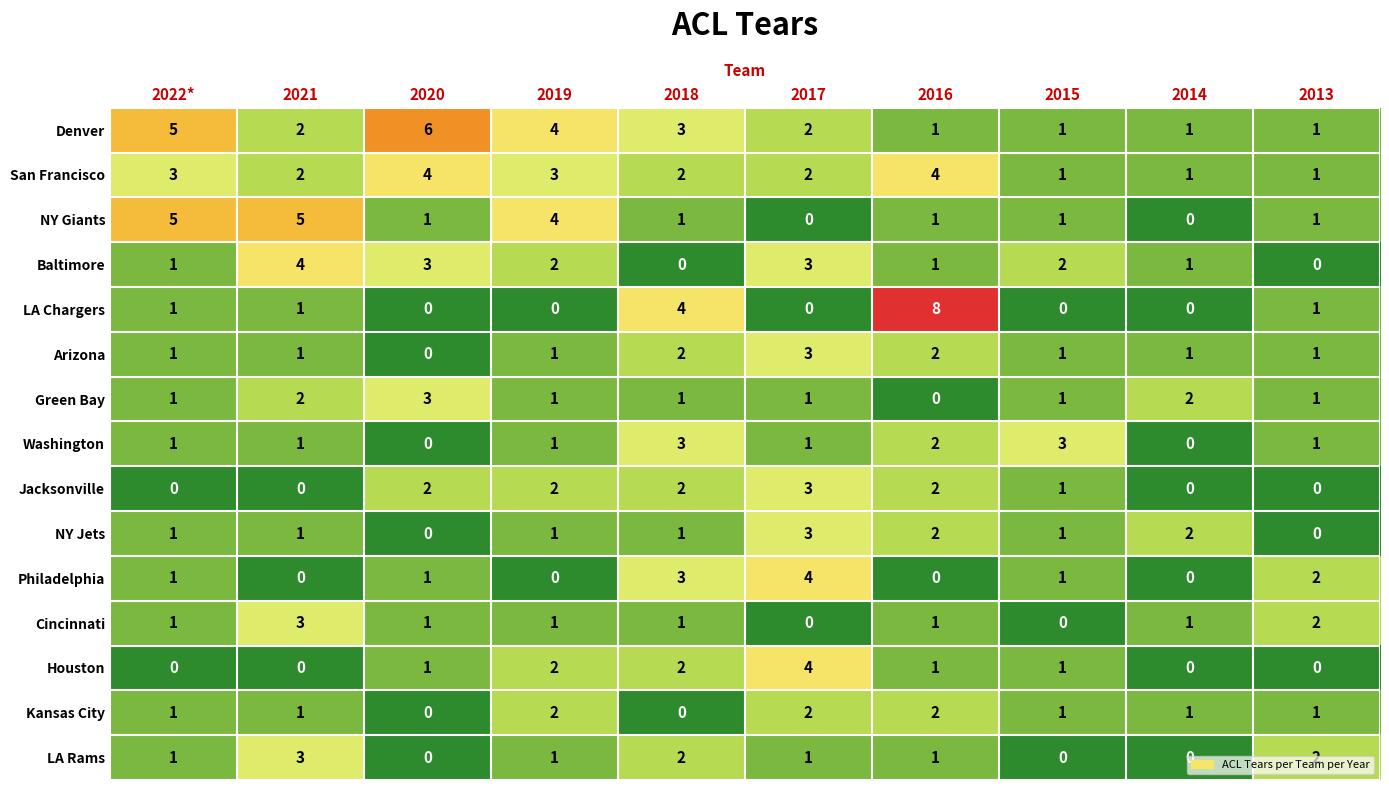

What is the greatest value displayed?

8